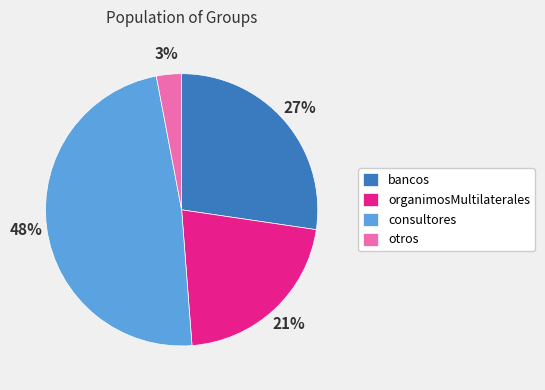

True or false: bancos accounts for 38% of the total.

False